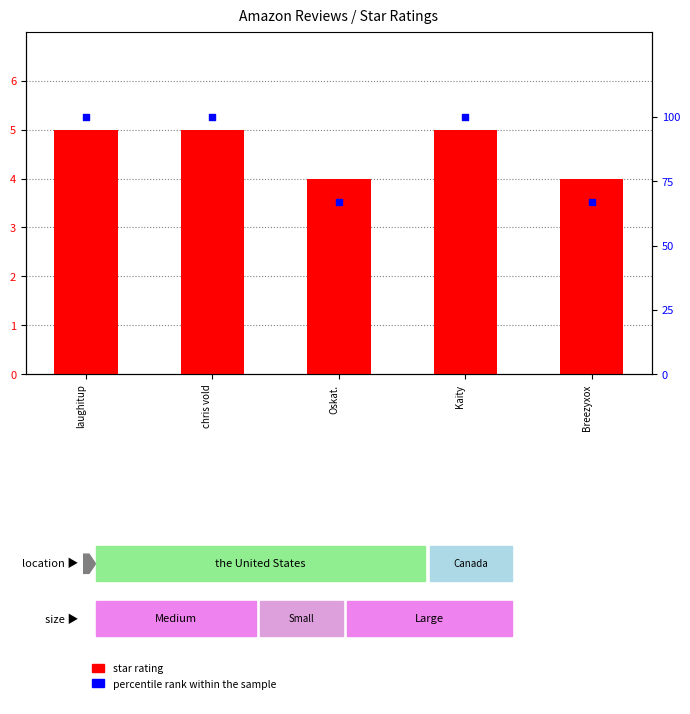

What is the total value across all series at chris vold?

105.0